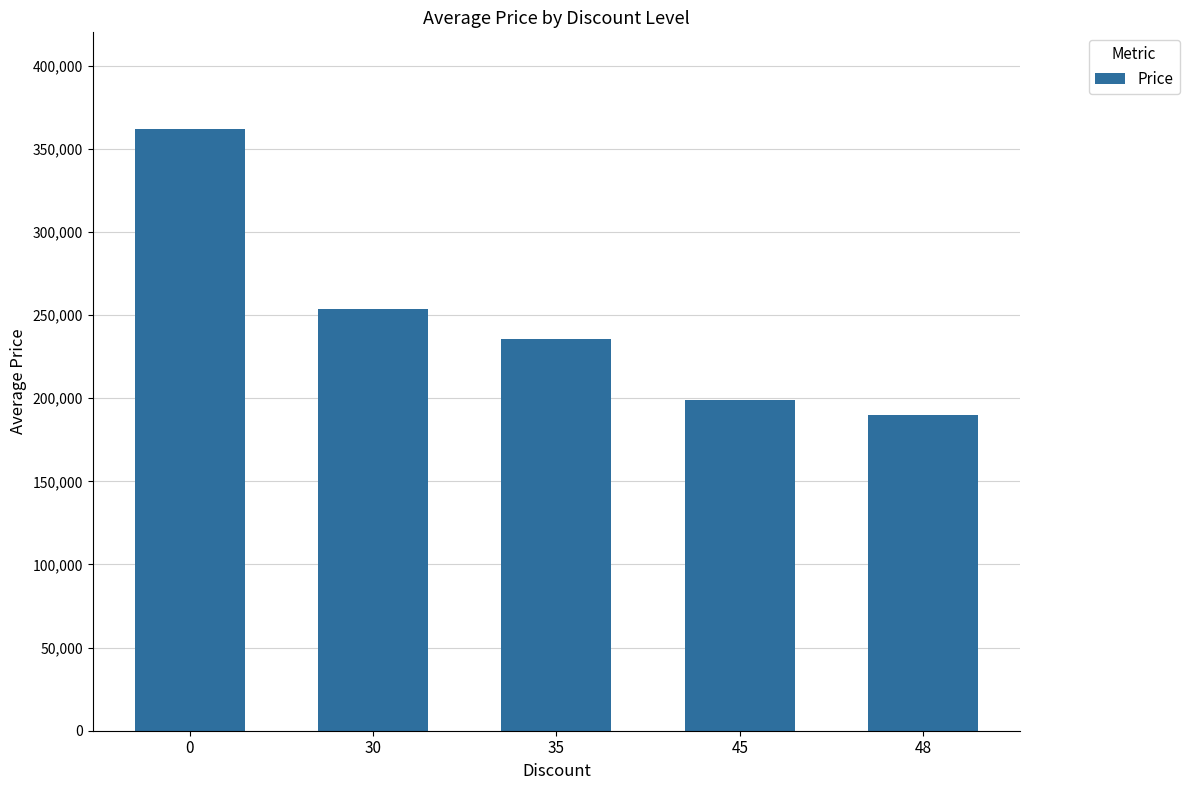

List the labels in order of value, largest first.

0, 30, 35, 45, 48